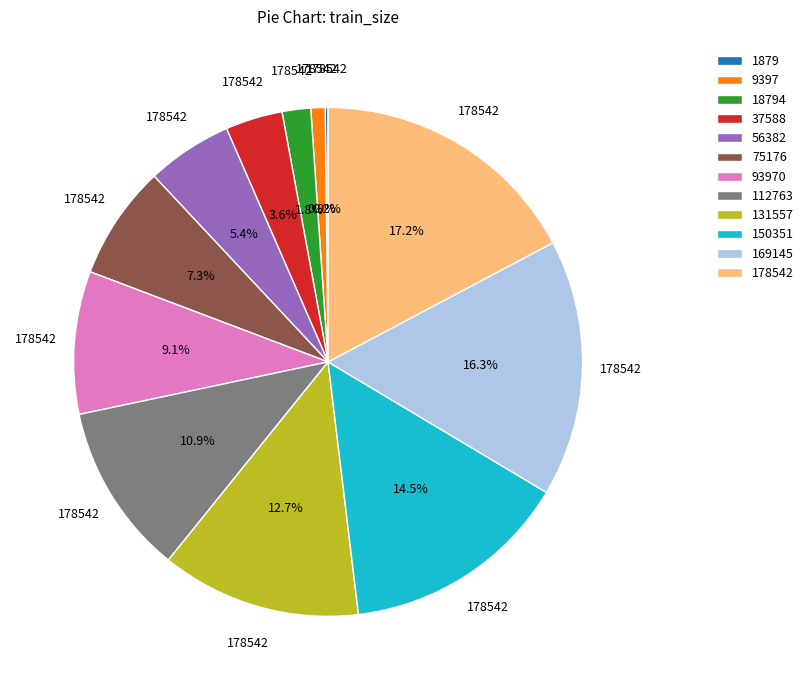

Is the sum of 37588 and 178542 greater than half?

No